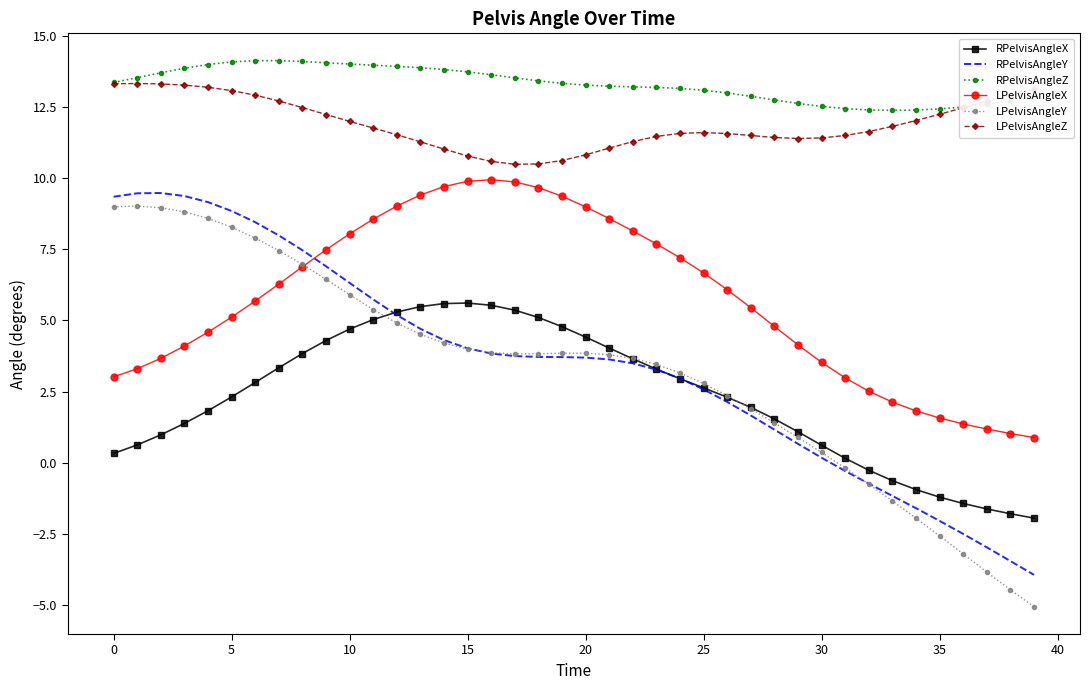

What is the sum of all LPelvisAngleX values?

230.4